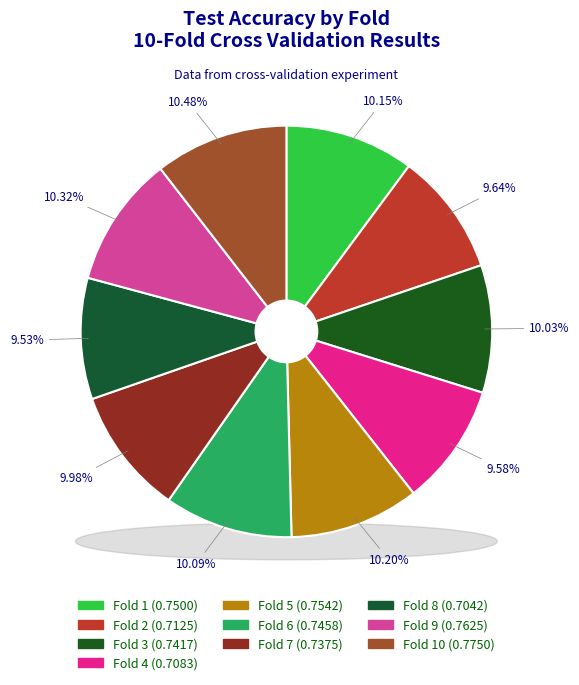

What percentage is the Fold 4 slice, to the nearest percent?

10%